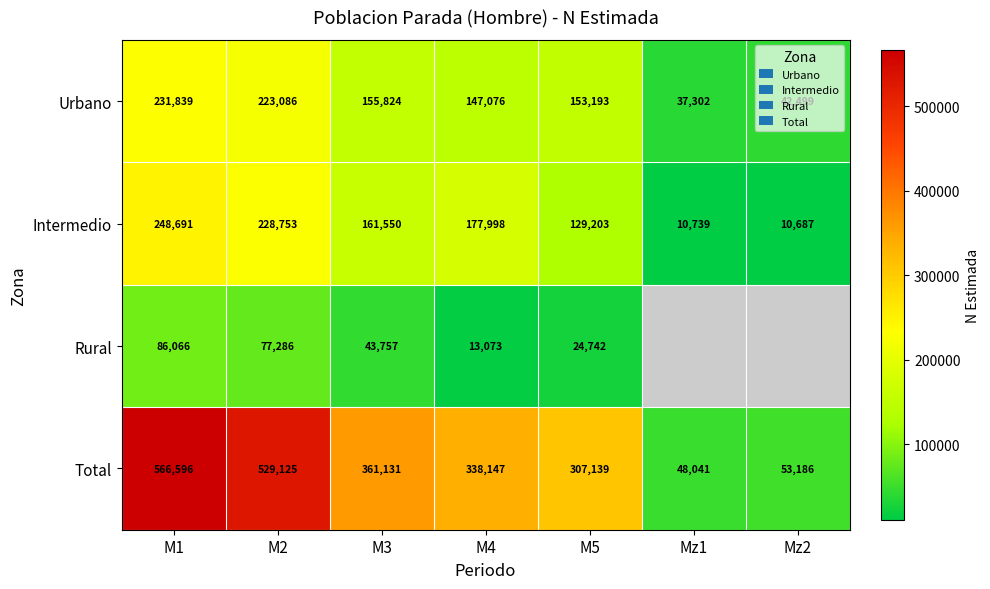

How many categories are shown in the chart?

7